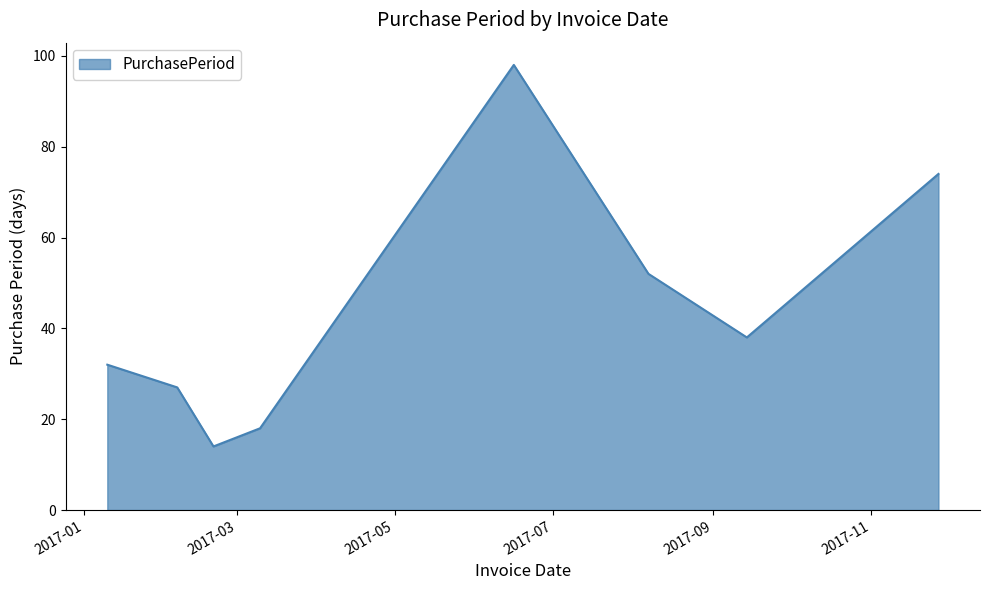

What is the minimum value shown in the chart?

14